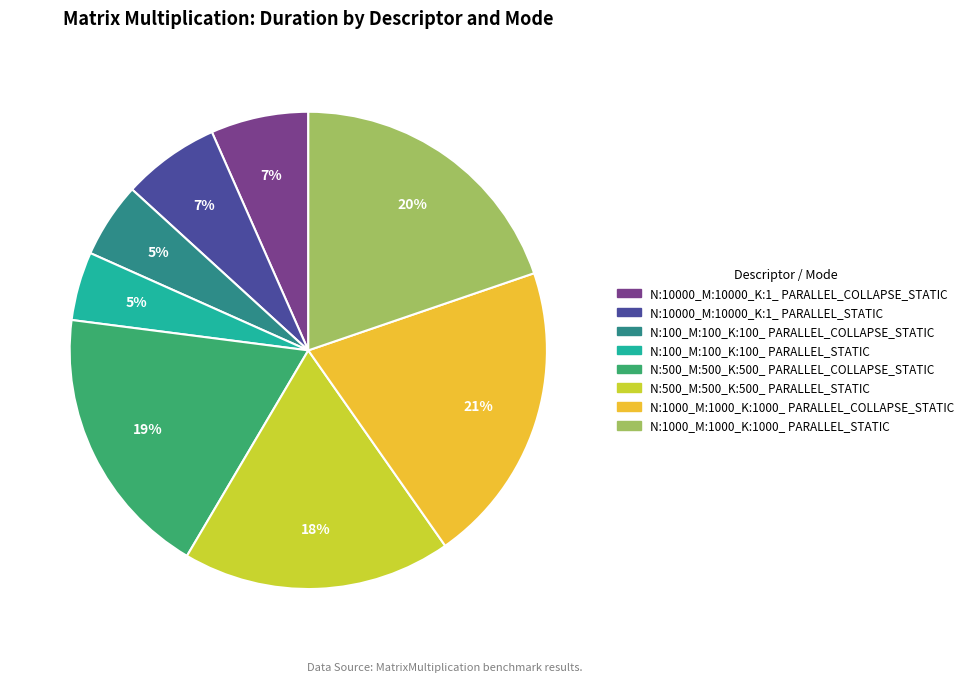

Is it true that N:500_M:500_K:500_ PARALLEL_STATIC is 31% of the pie?

False